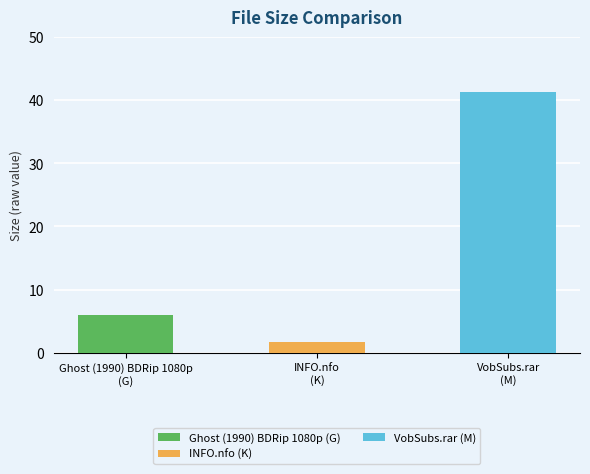

What is the label of the 2nd bar from the left?

INFO.nfo